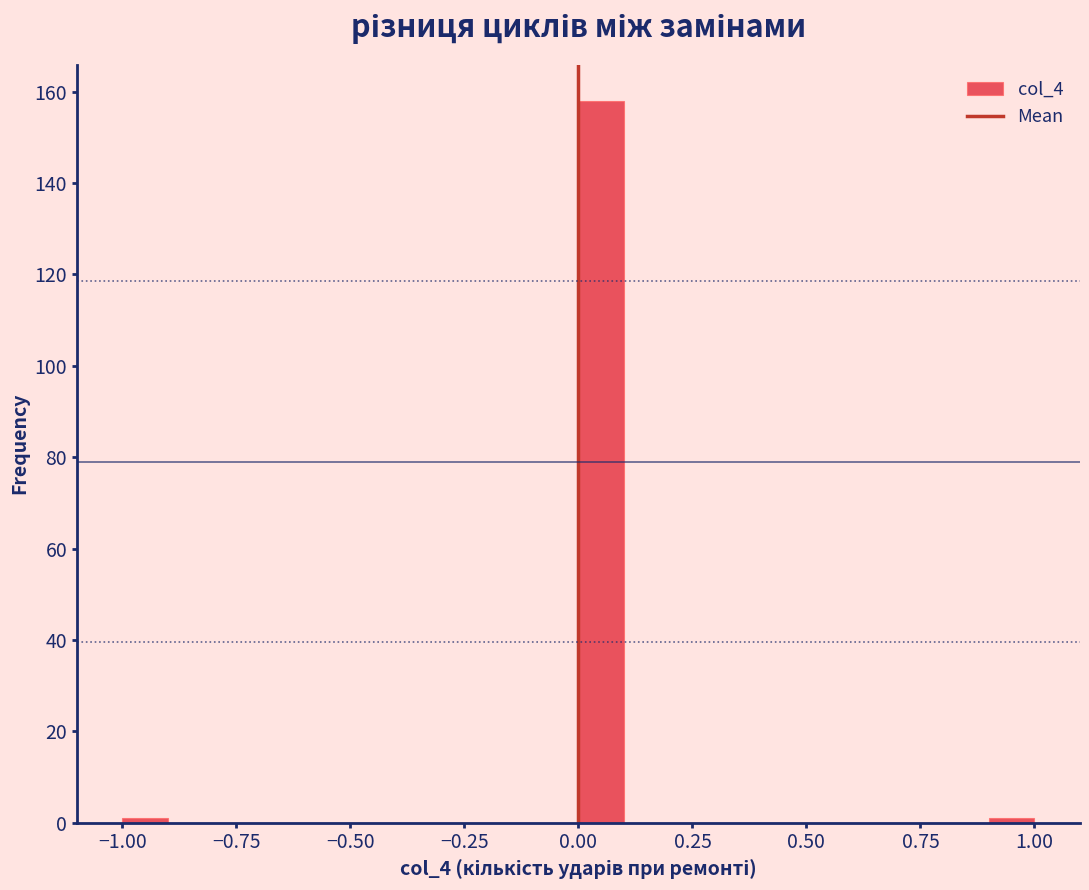

Read against the x-axis, roughly where is the centre of the tallest bar?

0.05